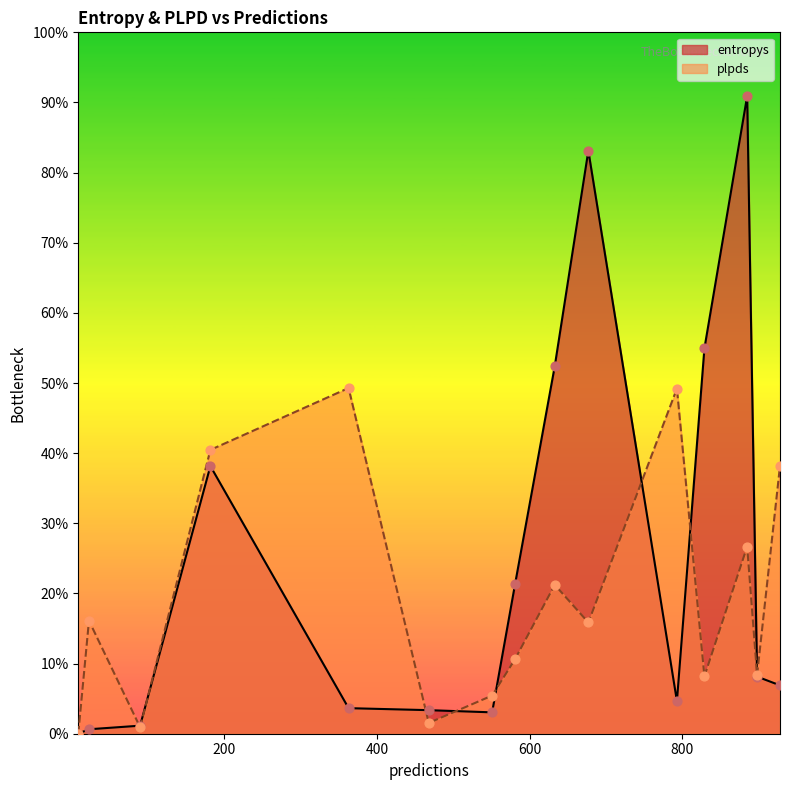

Is the value of plpds at 9 greater than the value of entropys at 677?

No